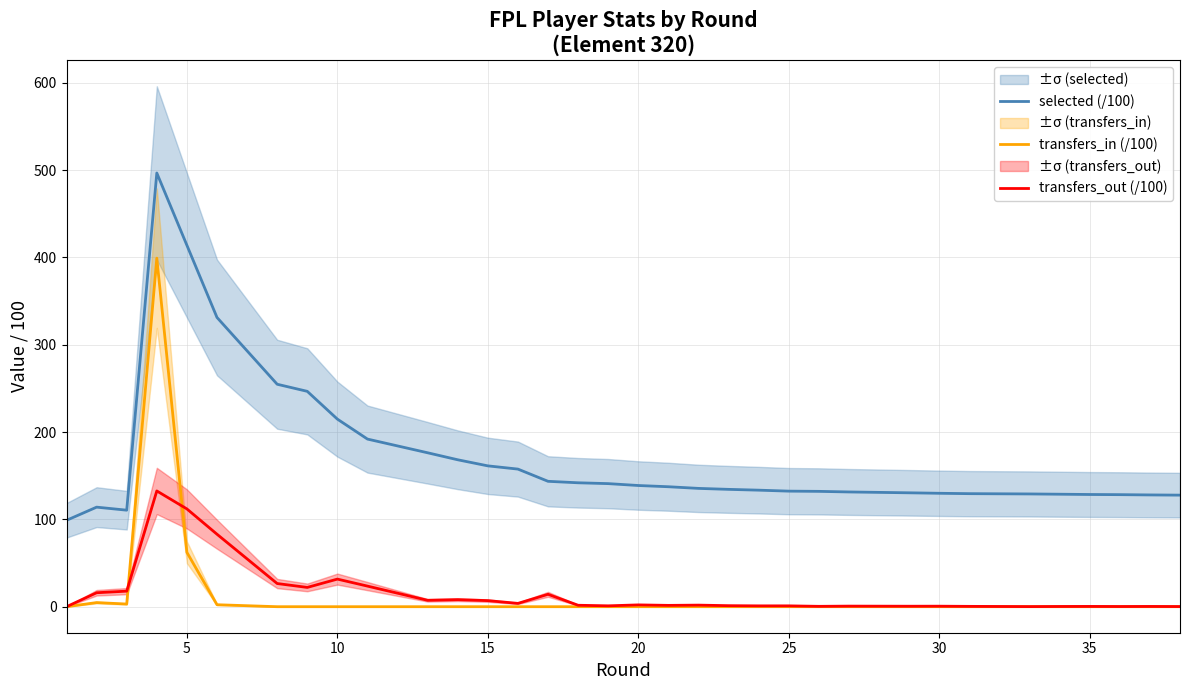

How many categories are shown in the chart?

34